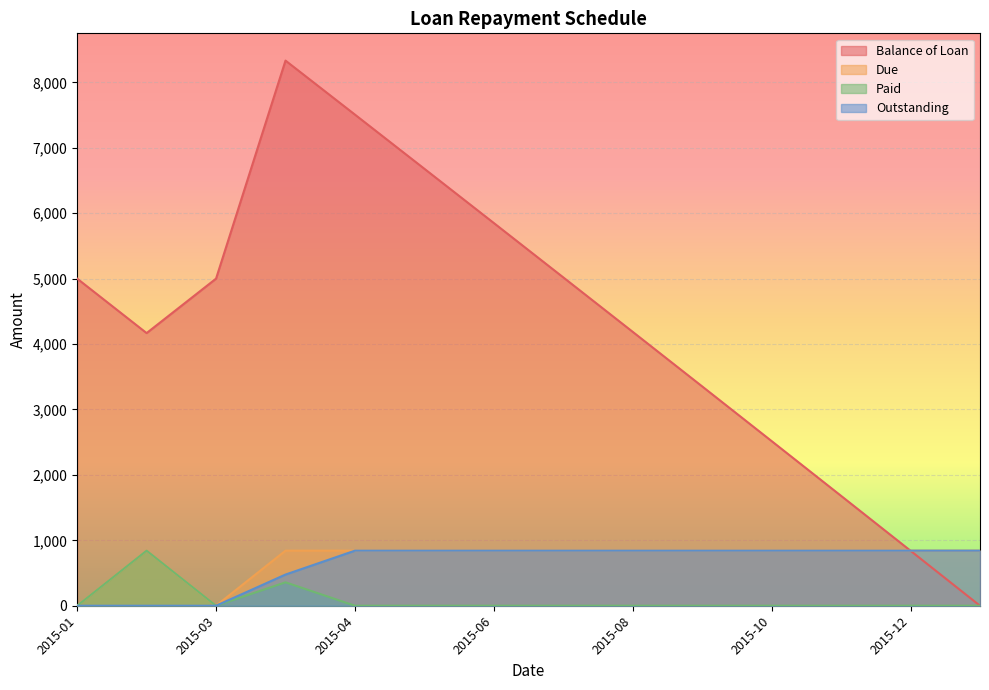

True or false: Balance of Loan and Paid intersect in this chart.

False